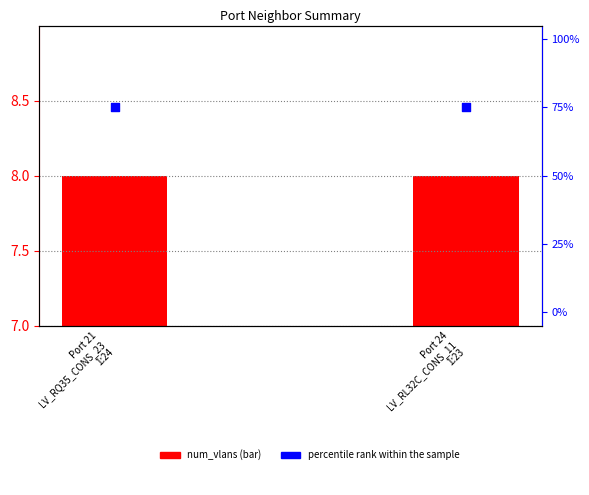

Which series has the largest total across all categories?

percentile rank within the sample